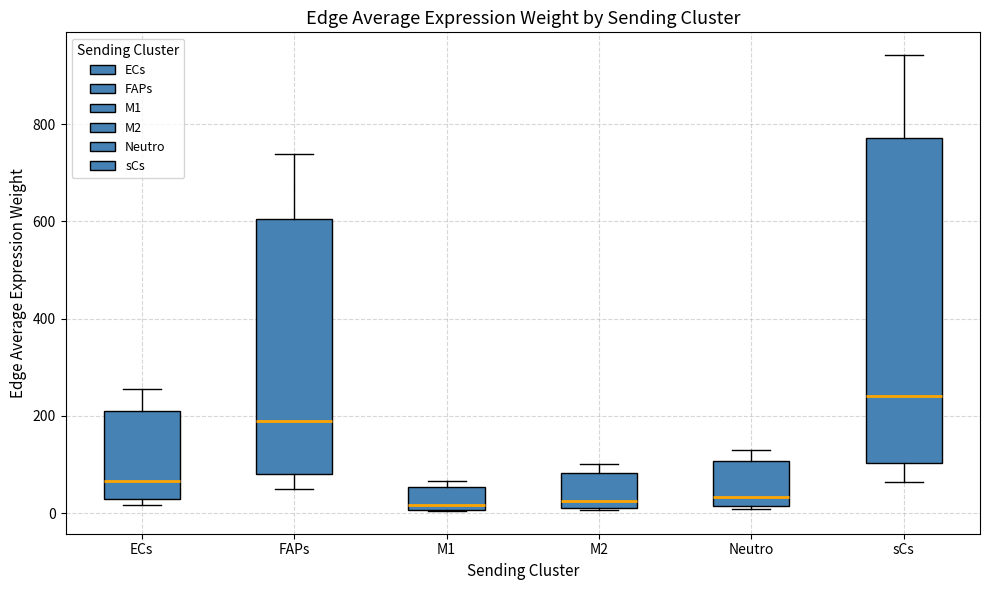

Which box is the tallest, from its lower edge to its upper edge?

sCs